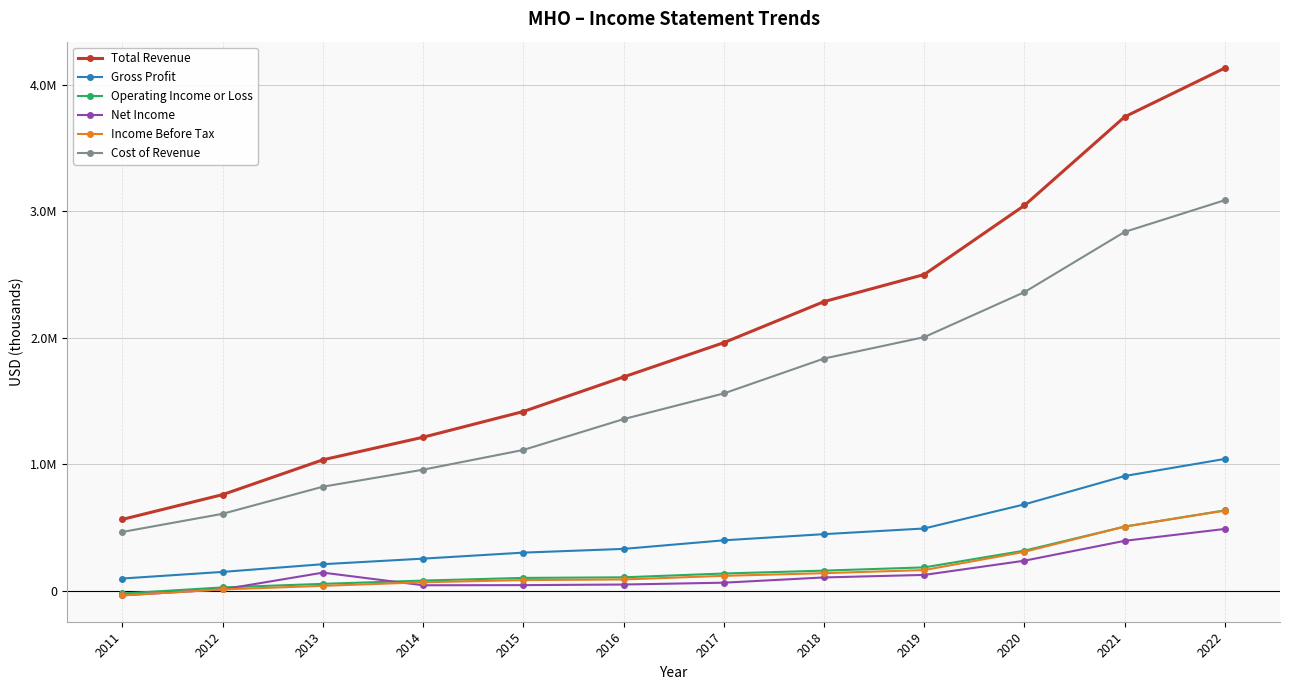

What is the smallest value displayed?

-33900